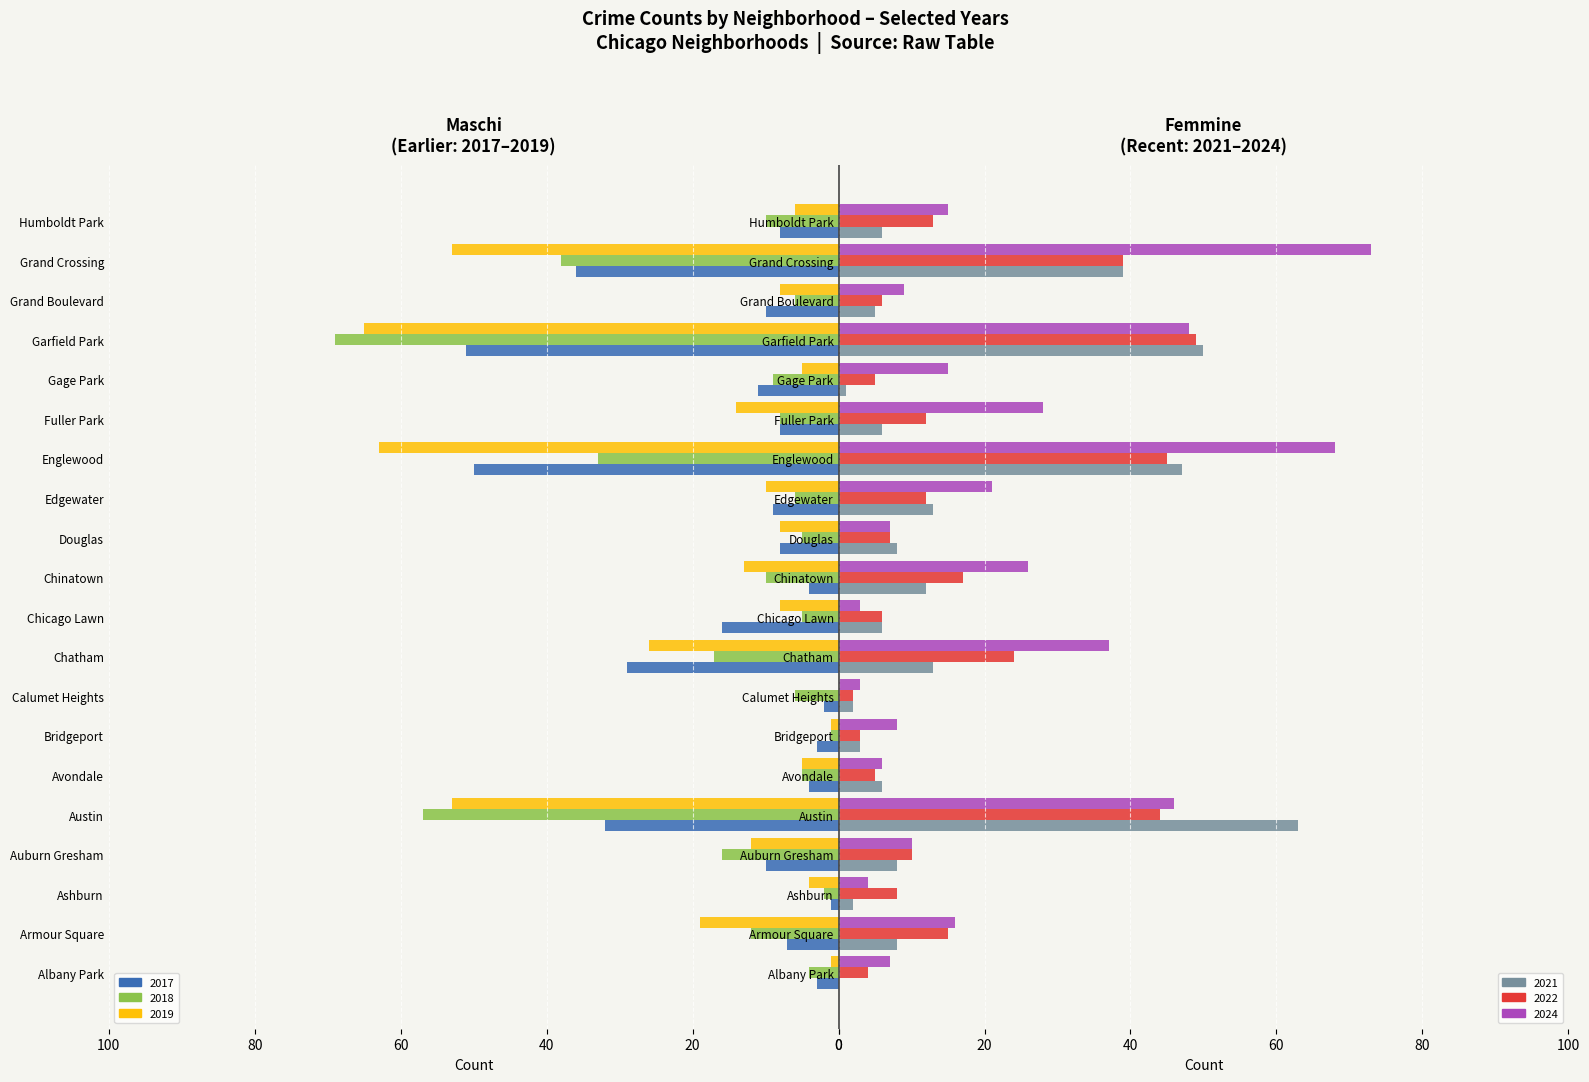

Which has a higher value, Grand Crossing or Chatham?

Grand Crossing